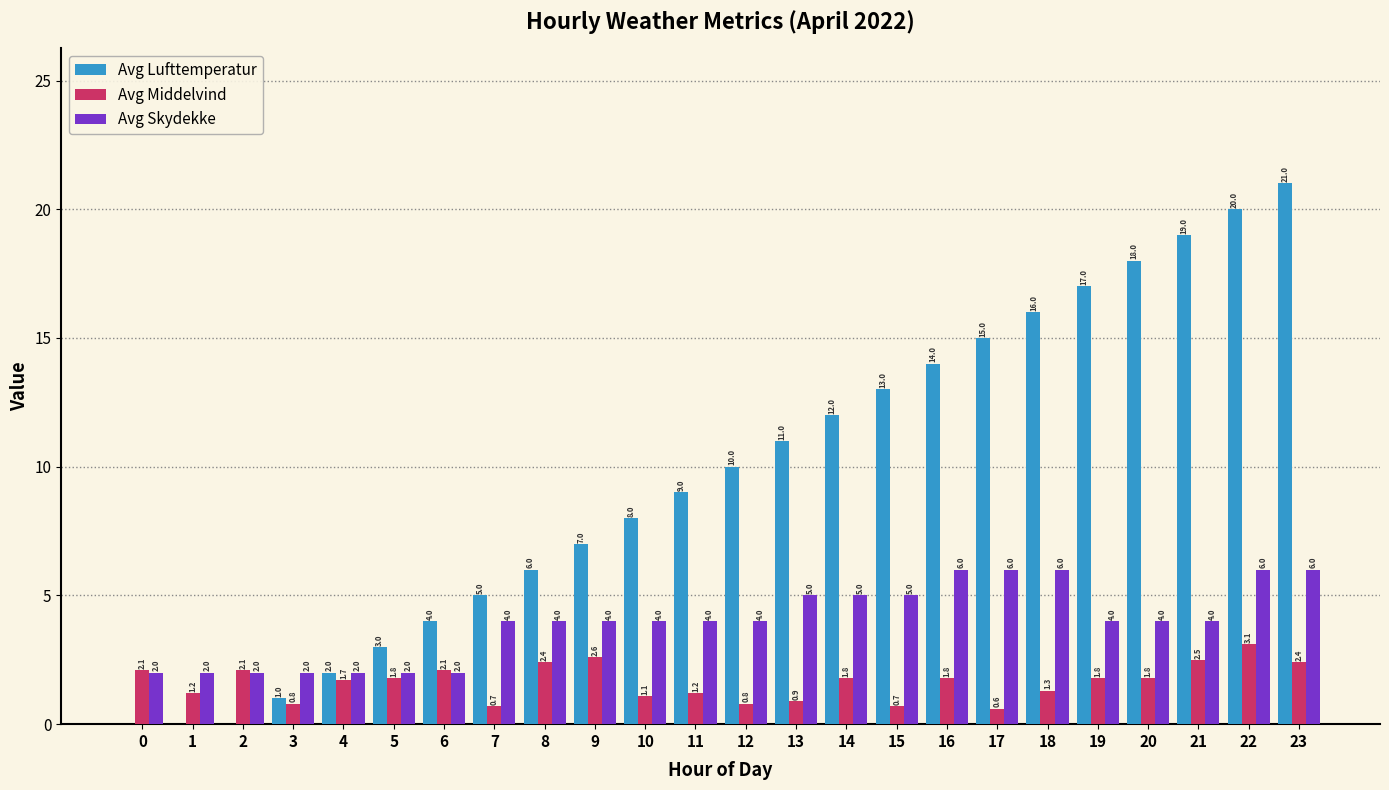

Are the bars horizontal?

No